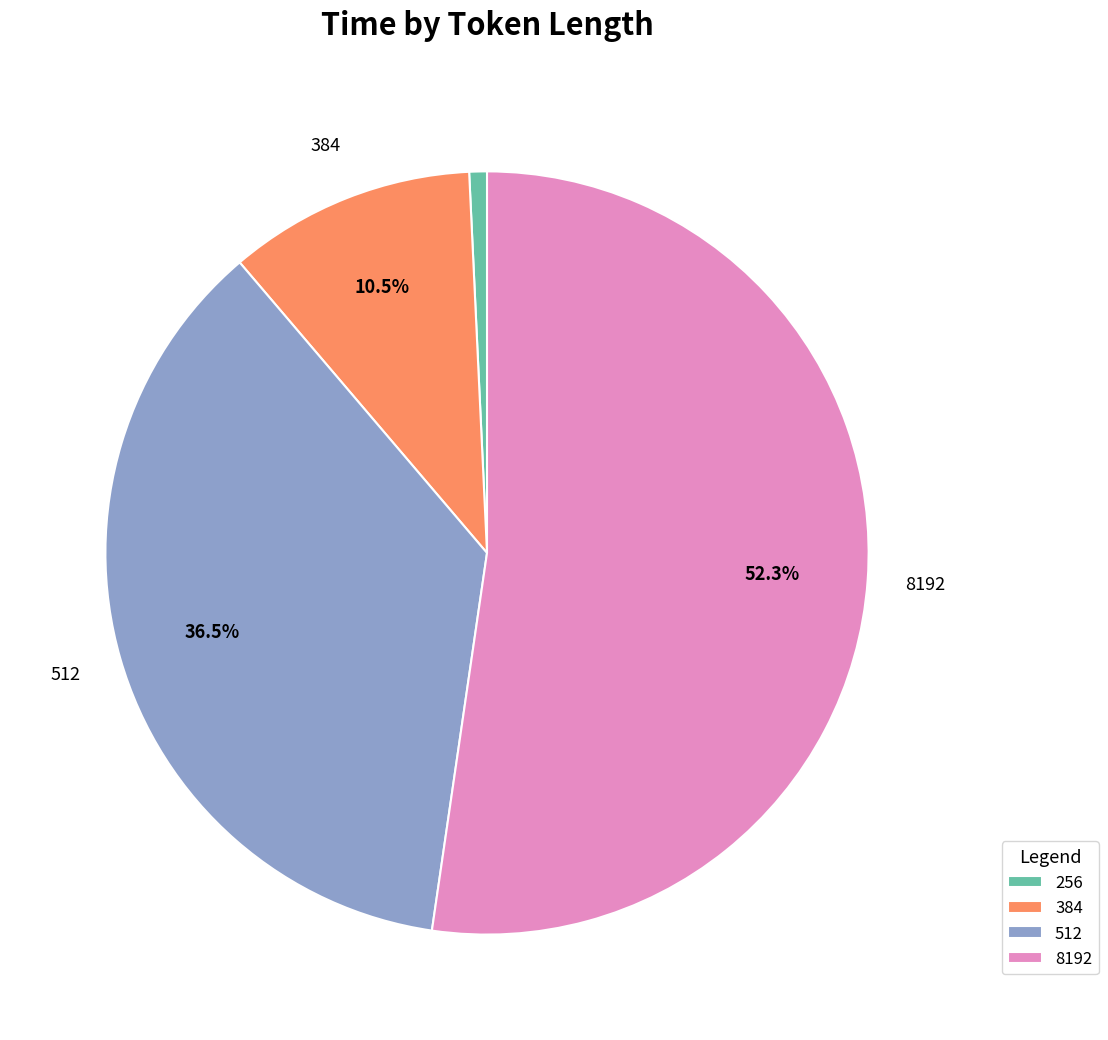

The 256 slice represents 14% of the pie. True or false?

False